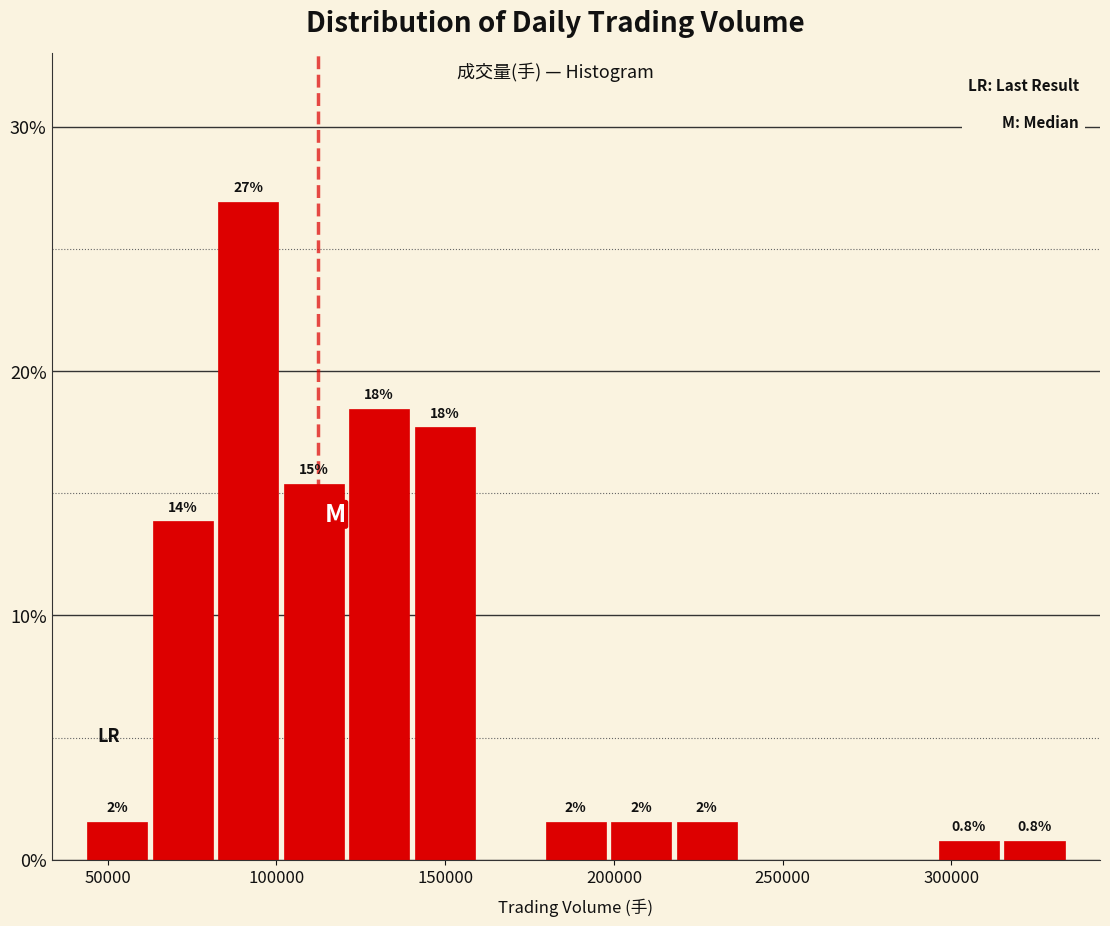

Read against the x-axis, roughly where is the centre of the tallest bar?

90000